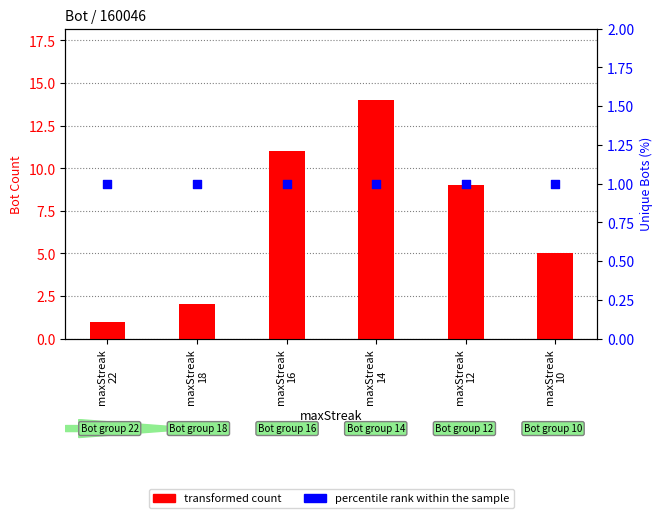

Which series has the widest spread of Y values?

transformed count